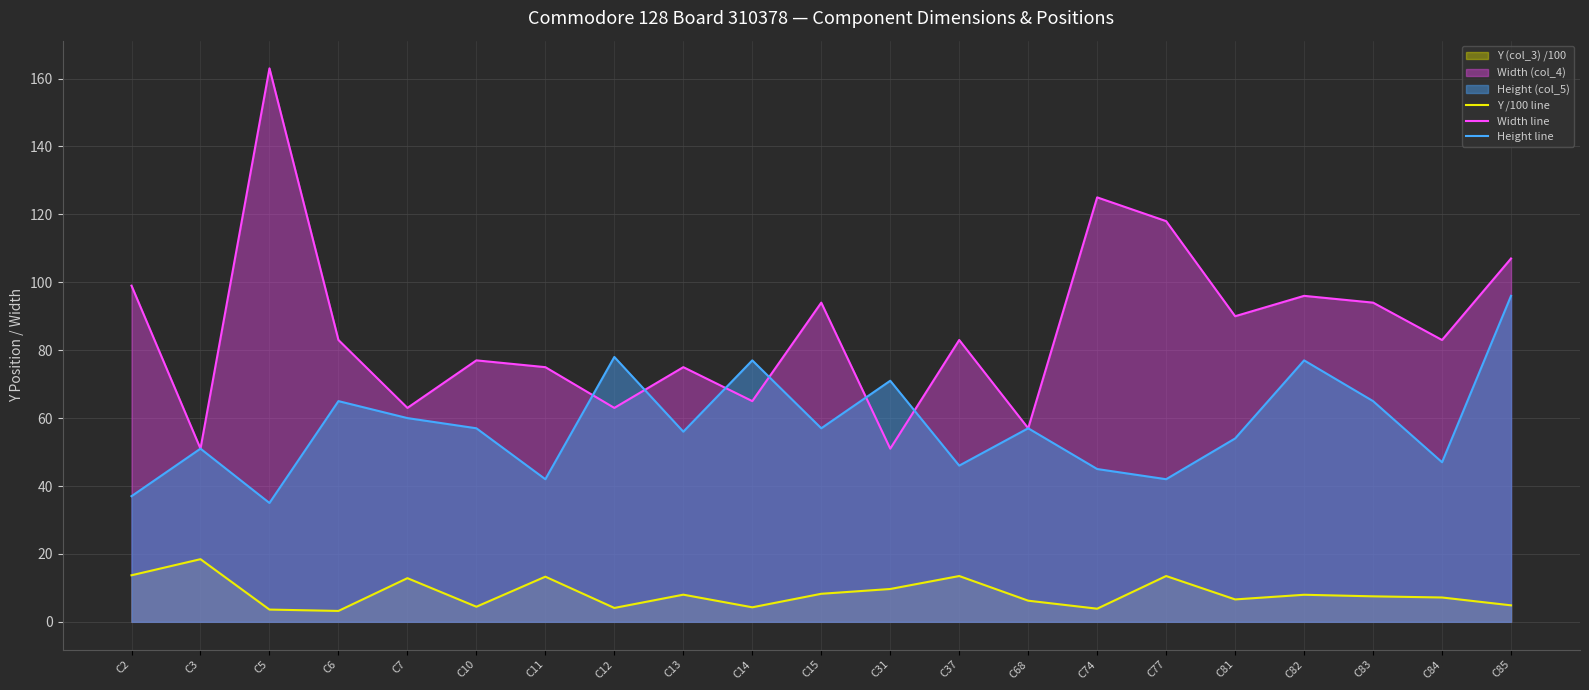

Which series has the largest range (max minus min)?

Width line